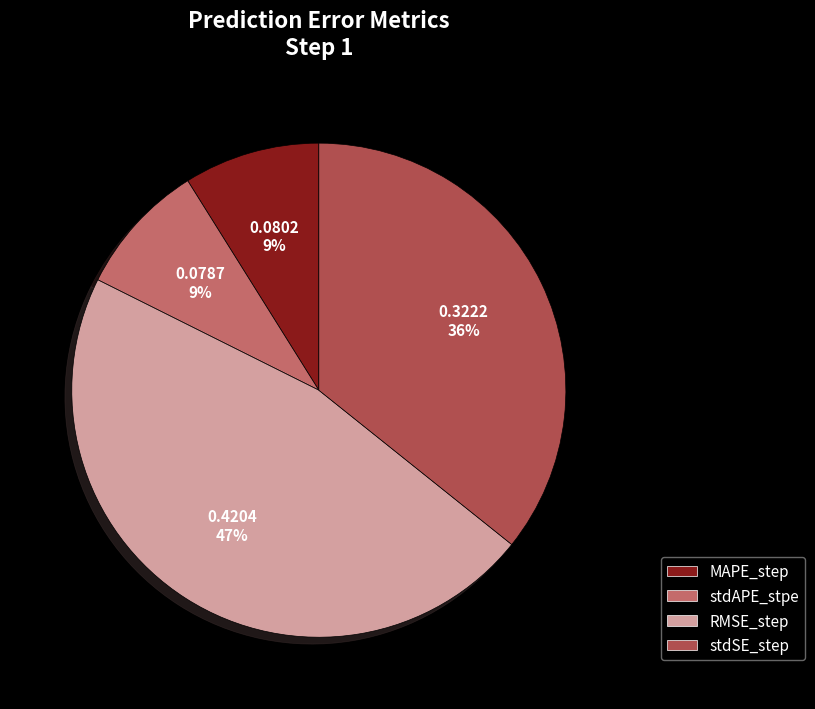

To the nearest percent, what is the average slice percentage?

25%